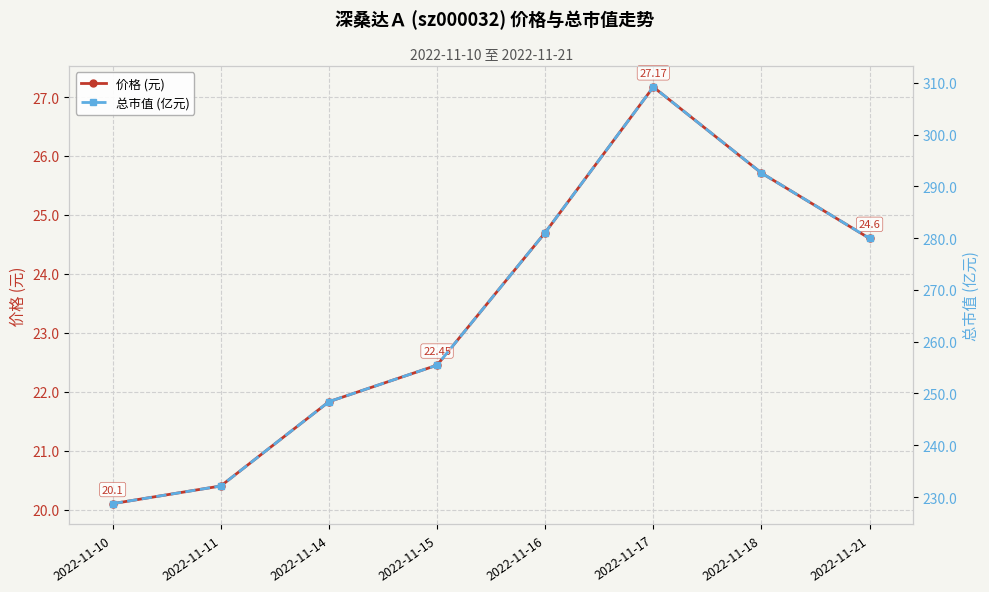

True or false: 价格 (元) has a value of 24.7 at 2022-11-16.

True